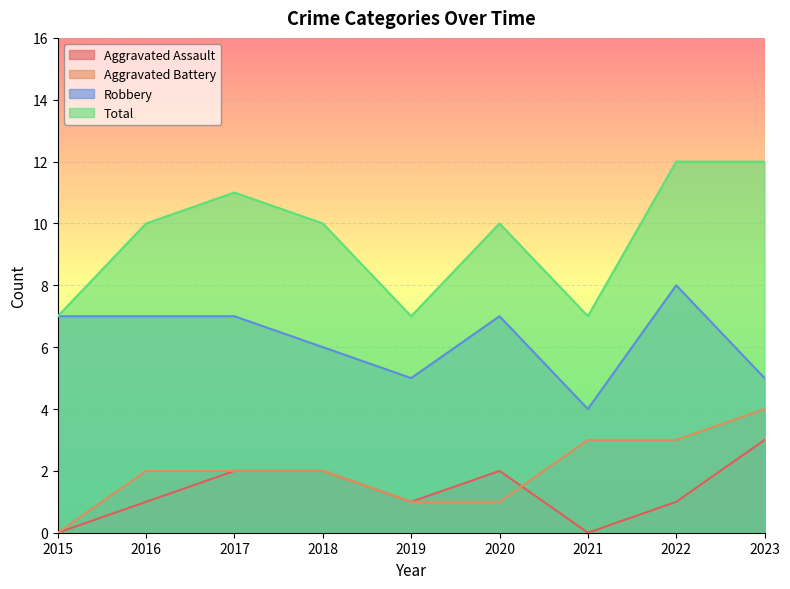

Rank the categories by Robbery value from highest to lowest.

2022, 2015, 2016, 2017, 2020, 2018, 2019, 2023, 2021